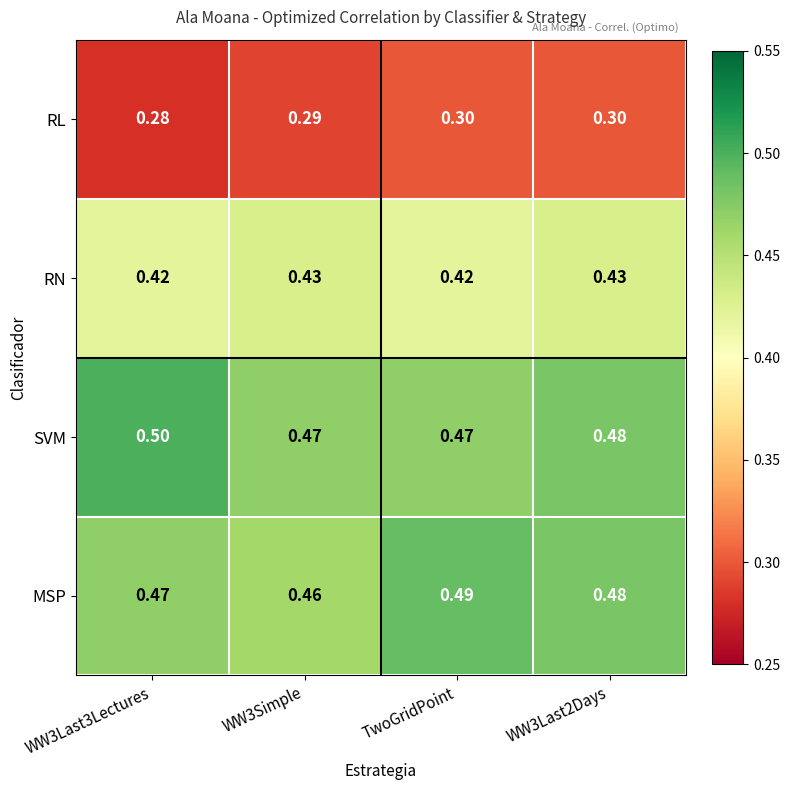

At WW3Last3Lectures, list the series in order from largest to smallest.

SVM, MSP, RN, RL